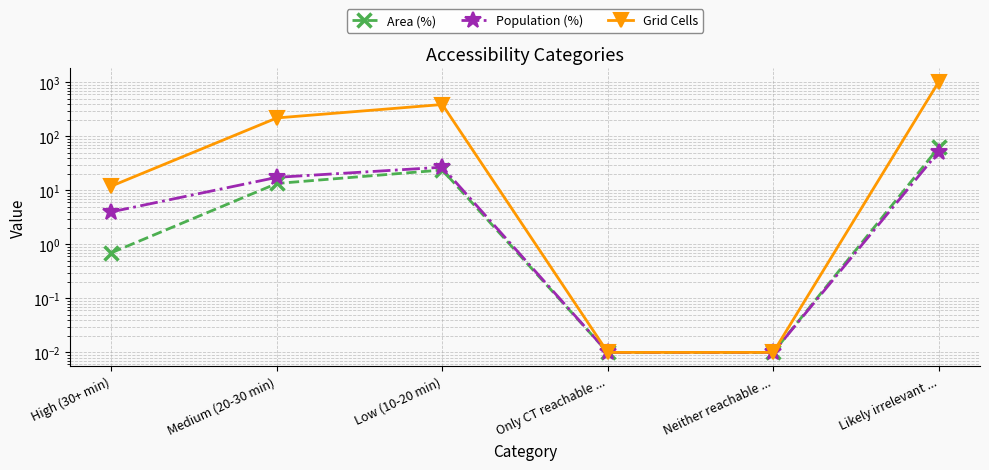

Which has a higher value, Medium (20-30 min) or Likely irrelevant ...?

Likely irrelevant ...